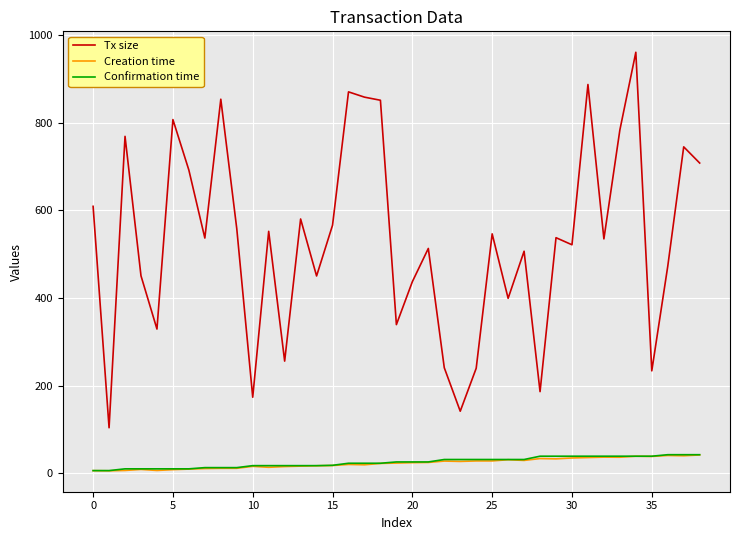

What is the lowest value of the Tx size series?

103.5